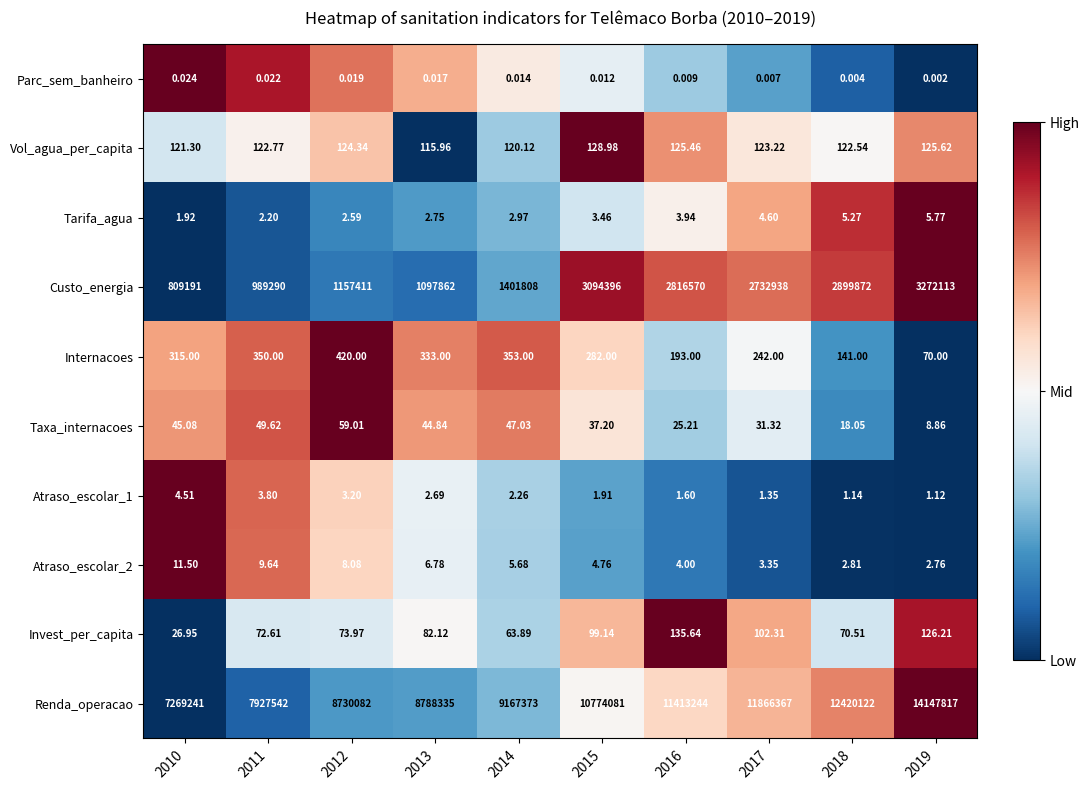

What is the spread (max minus min) of values at 2011?

7927542.0